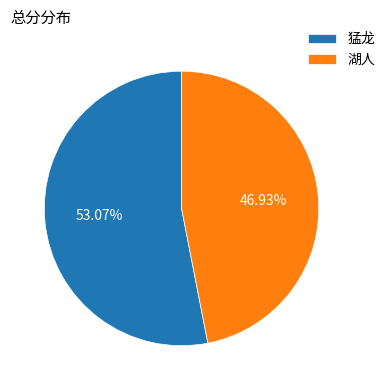

To the nearest percent, what percentage of the pie is 湖人?

47%